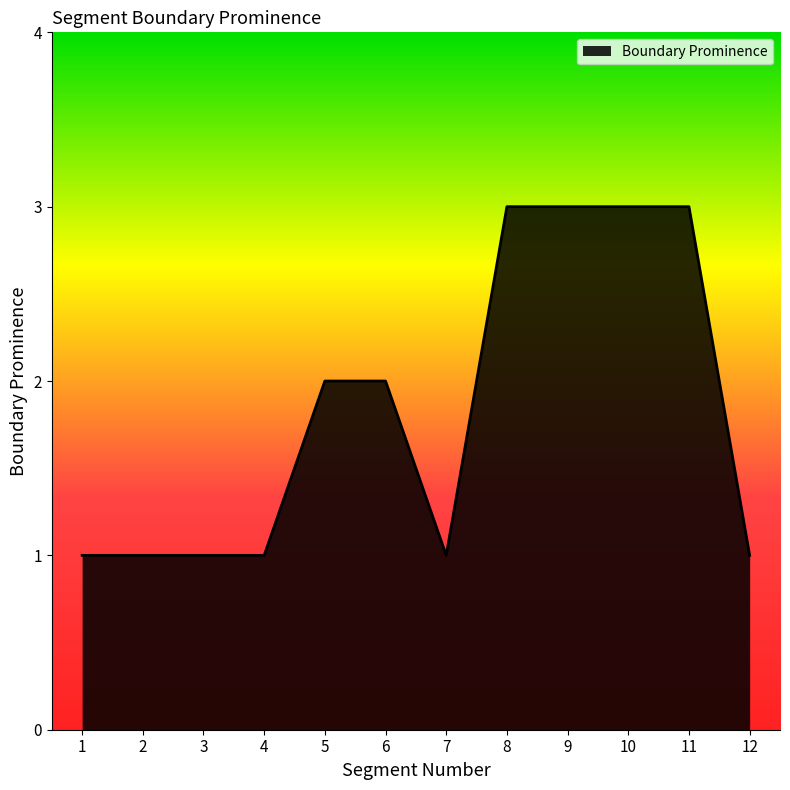

How many lines are shown in the chart?

1